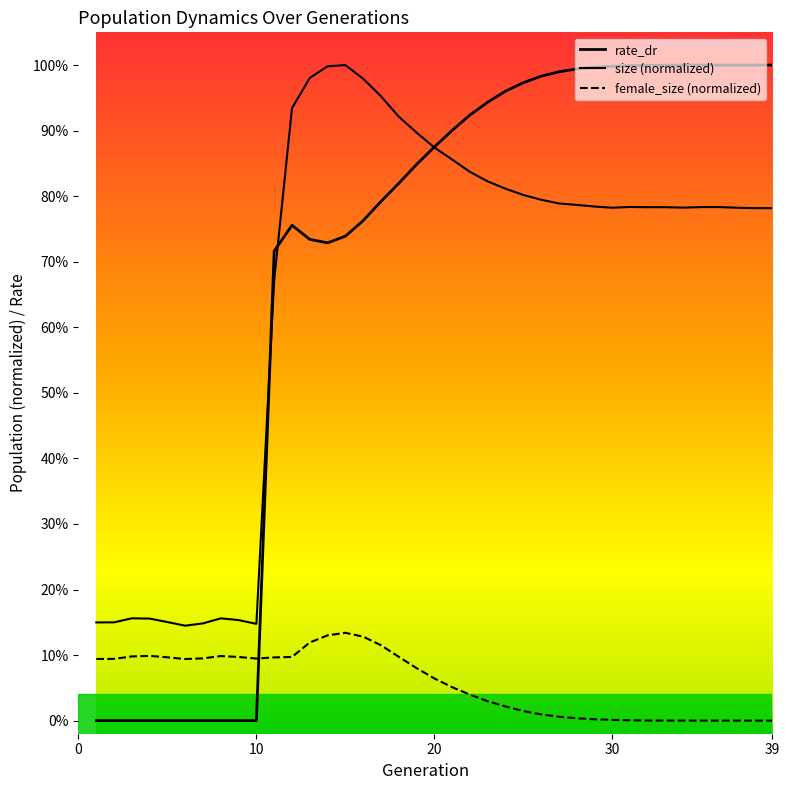

What is the sum of the rate_dr values at 8 and 14?

0.7